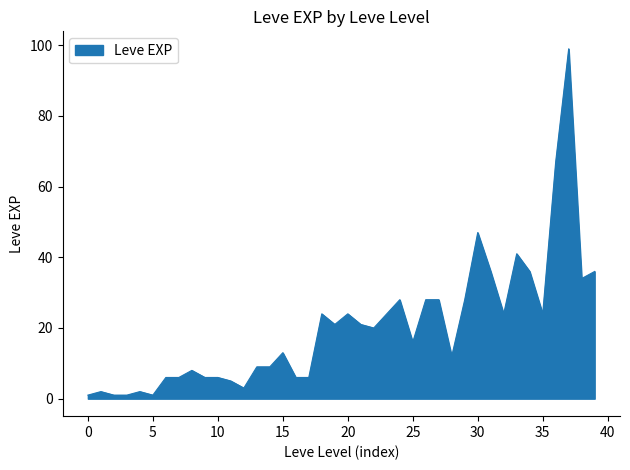

Reading left to right, transcribe all the data shown in this chart.

1	2	1	1	2	1	6	6	8	6	6	5	3	9	9	13	6	6	24	21	24	21	20	24	28	16	28	28	12	28	47	36	24	41	36	24	67	99	34	36